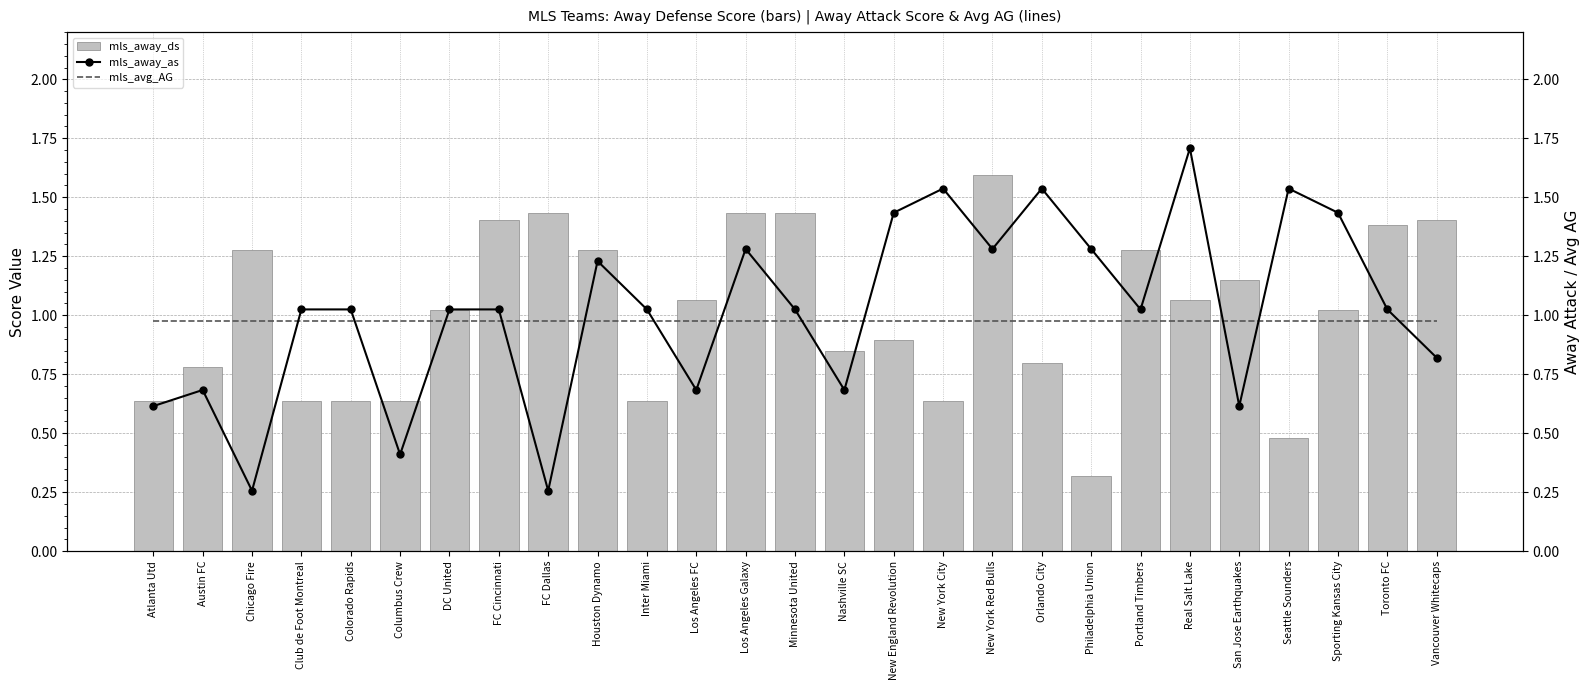

Rank the series at Minnesota United from lowest to highest value.

mls_avg_AG, mls_away_as, mls_away_ds